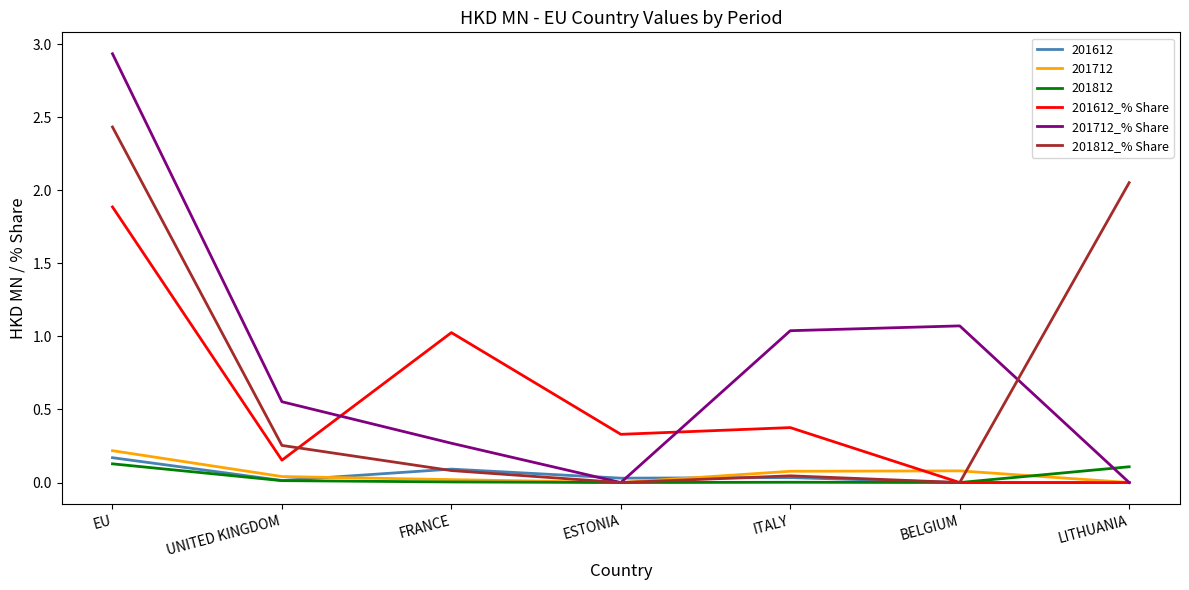

Which series has the largest total across all categories?

201712_% Share